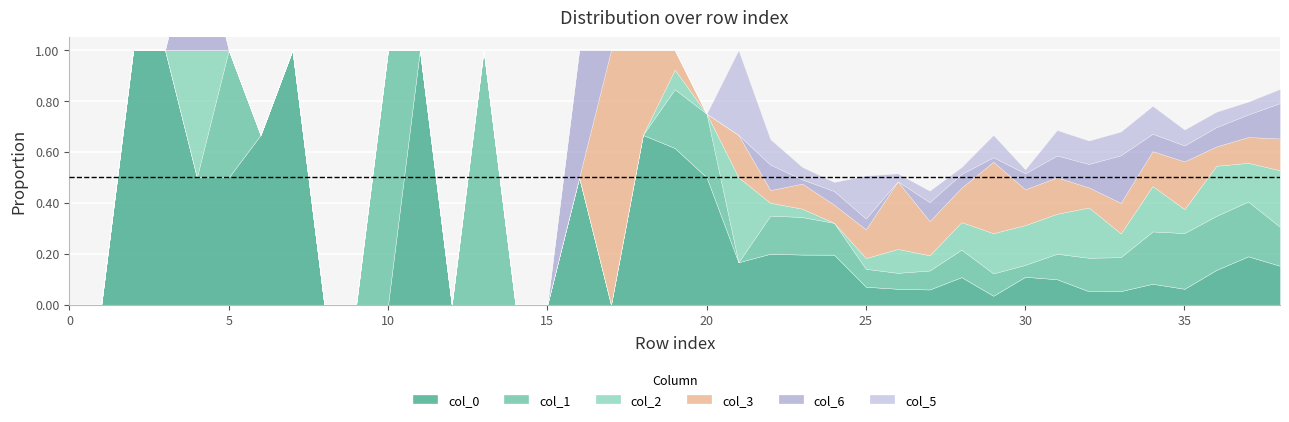

Which series ends up on top after the final intersection of 6 and 5?

5